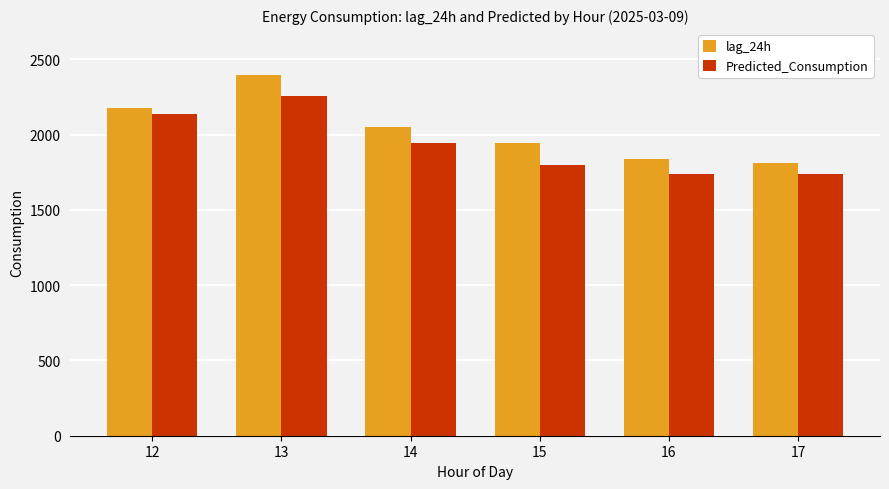

At how many categories does at least one series exceed 1964?

3